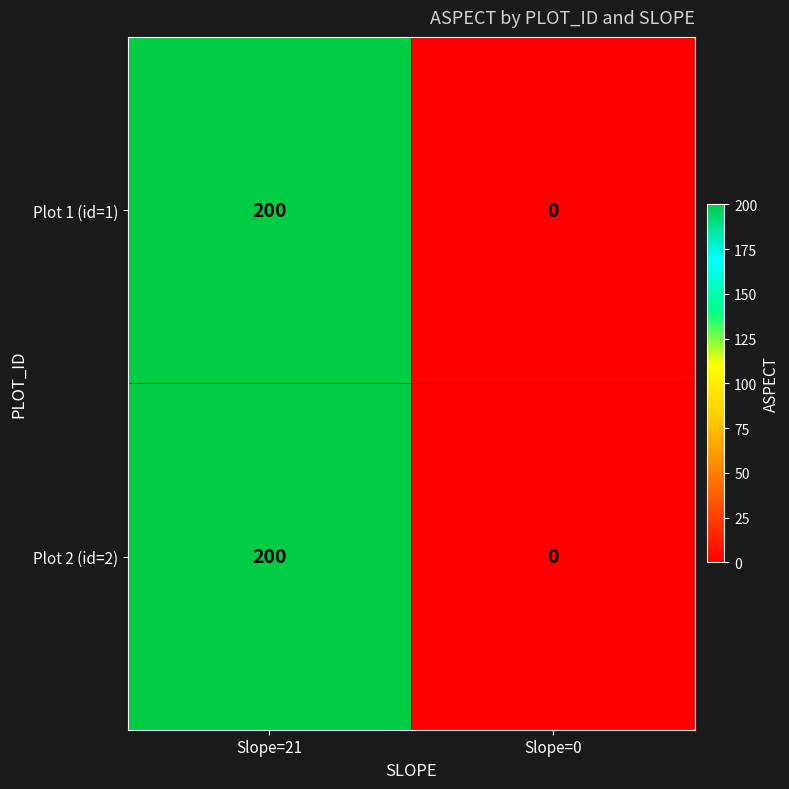

Which category has the highest value in the Plot 2 (id=2) series?

Slope=21